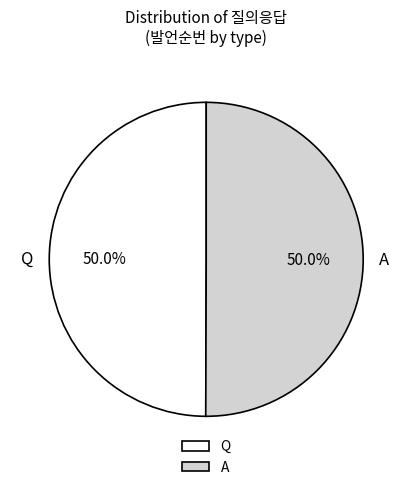

To the nearest percent, what is the combined percentage of A and Q?

100%